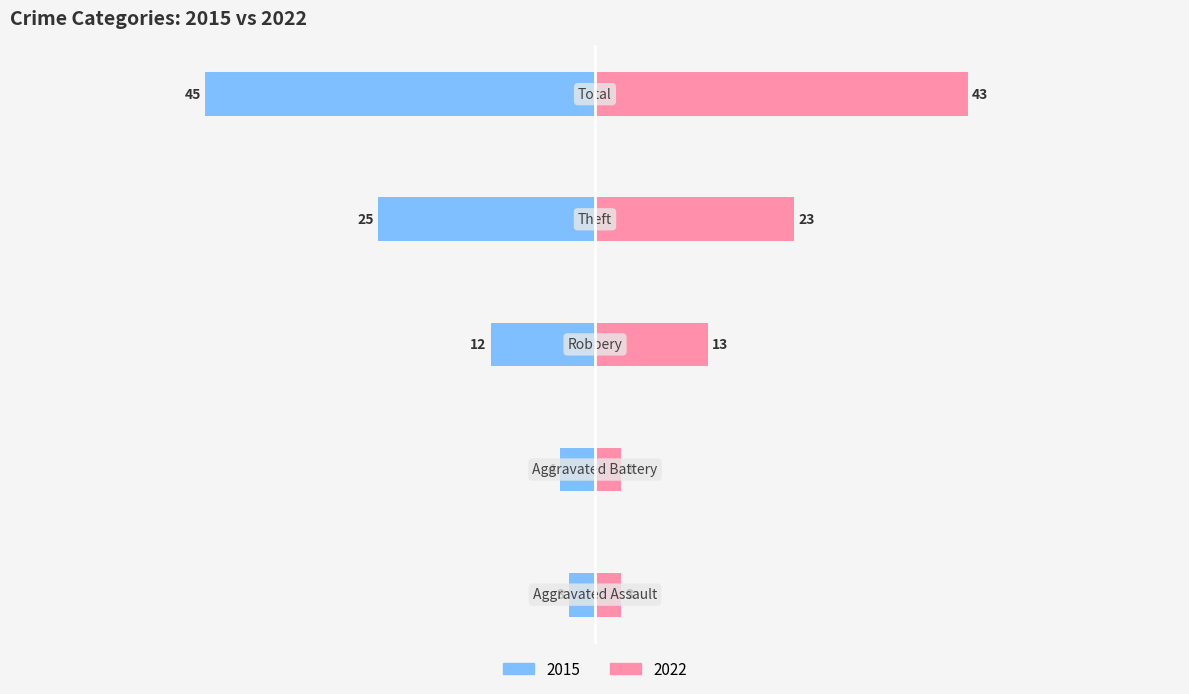

Which series has the widest spread of values?

2015